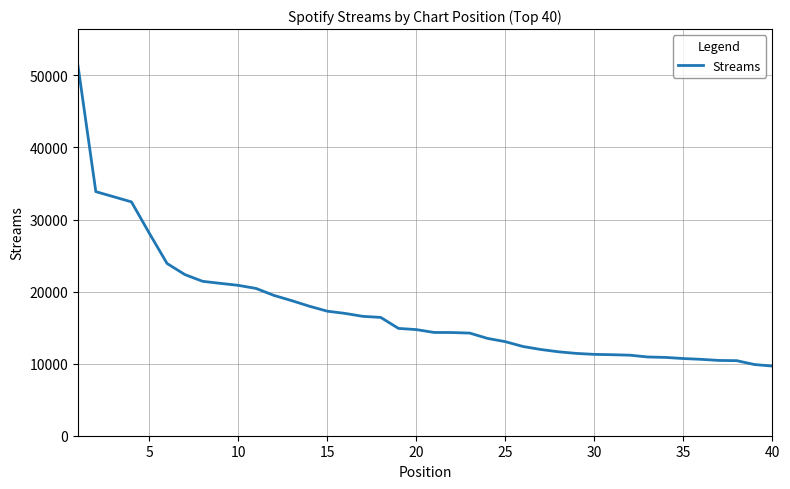

What is the minimum value shown in the chart?

9668